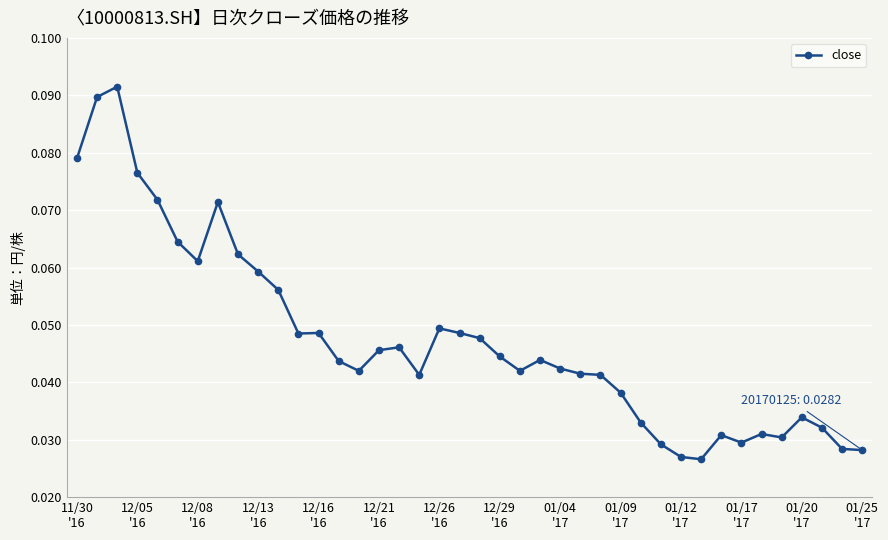

Count the number of data series in this chart.

1